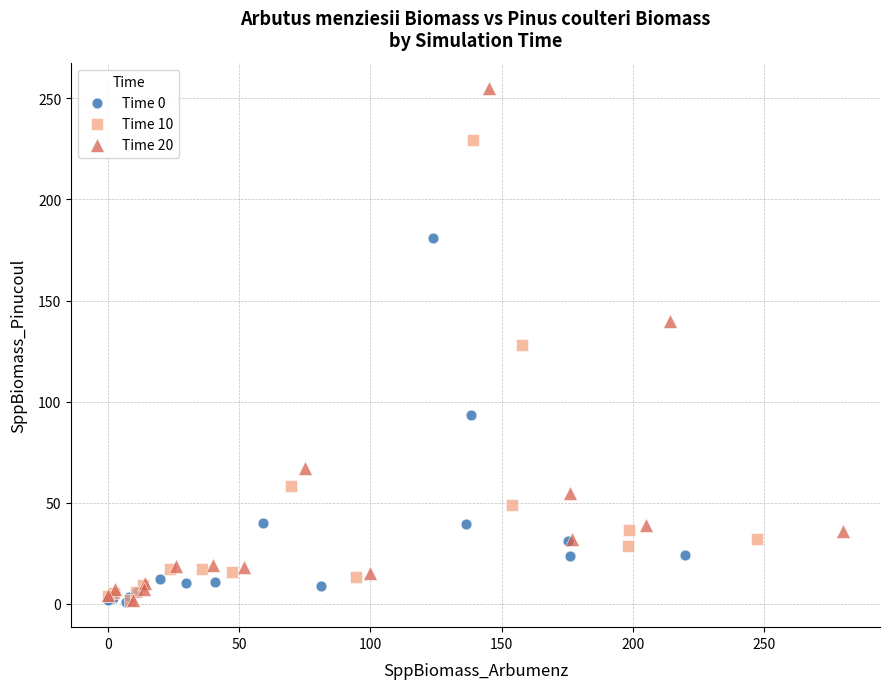

Which series contains the highest Y value?

Time 20